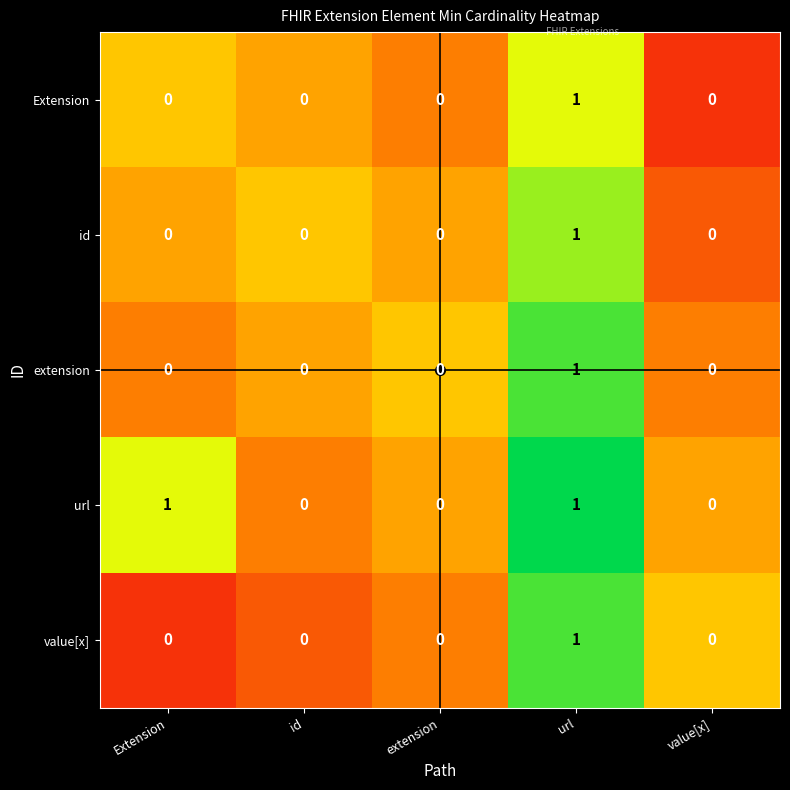

The value of url at value[x] is 0. True or false?

True